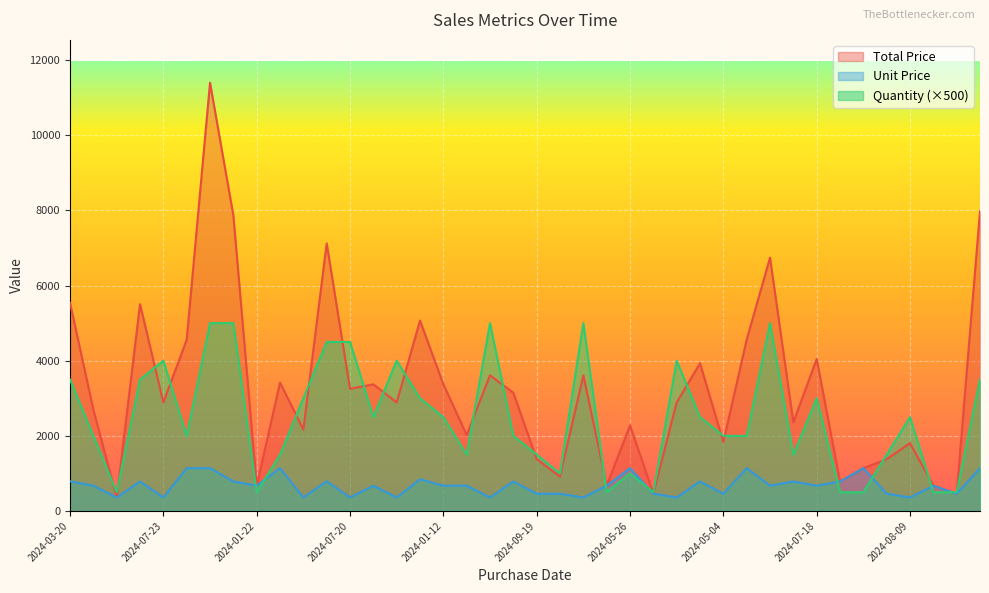

How many values in the Unit Price series are below 674?

15